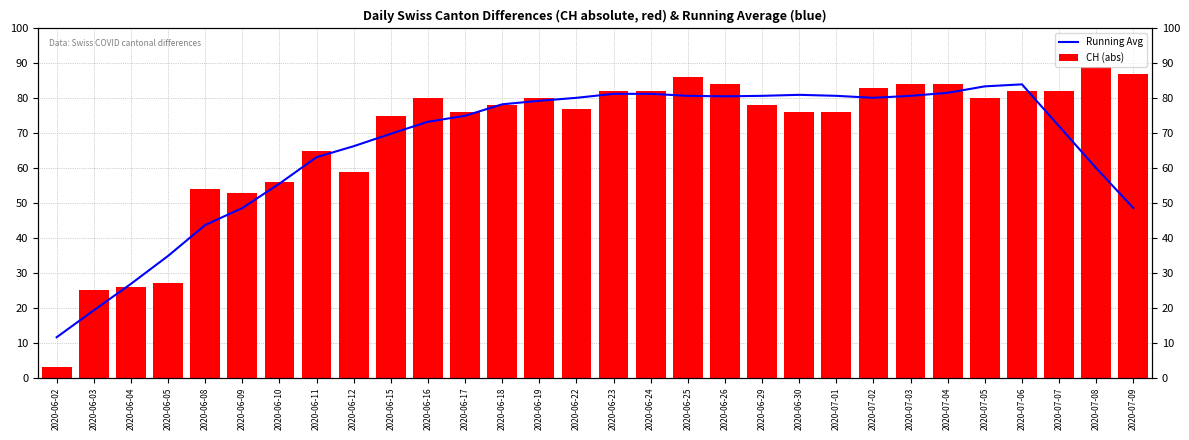

Are the bars horizontal?

No